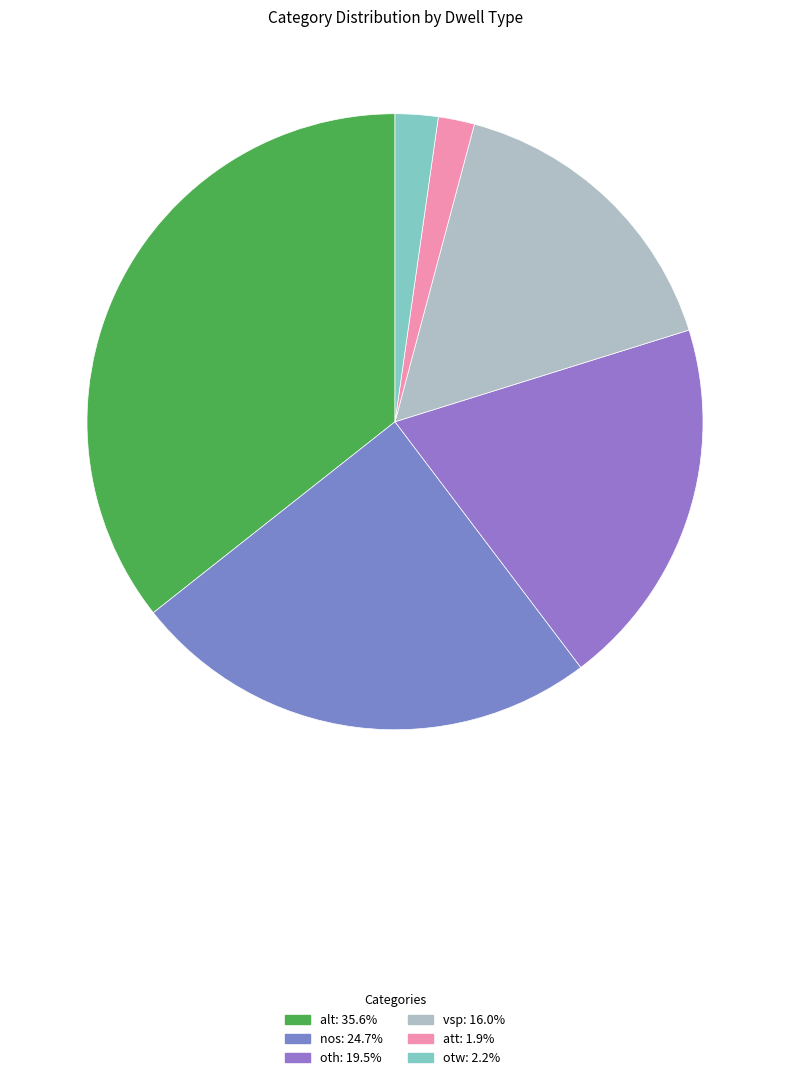

How many segments does this pie chart have?

6